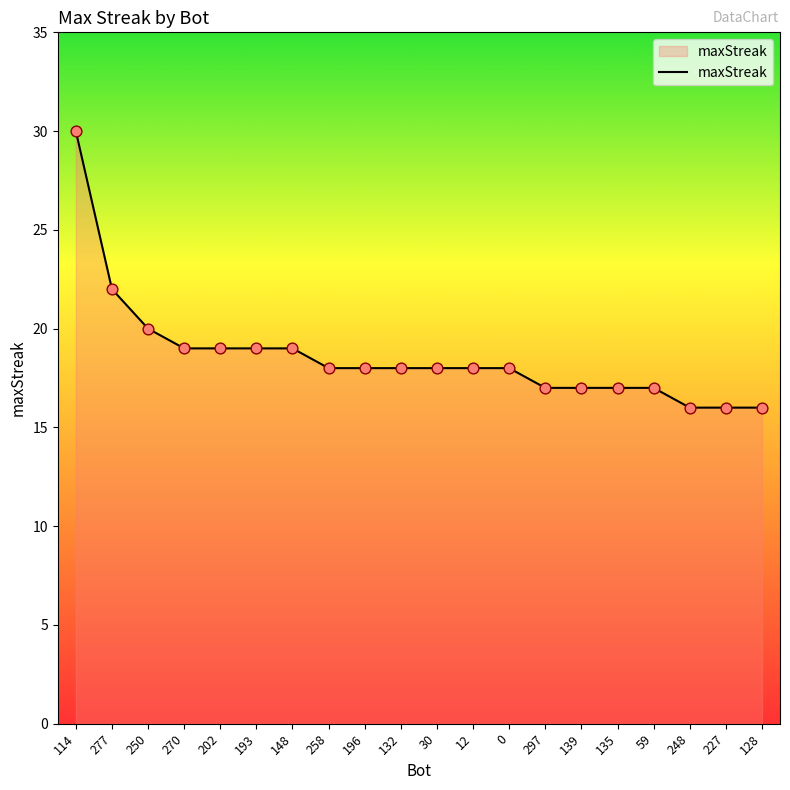

Between 250 and 248, which is larger?

250